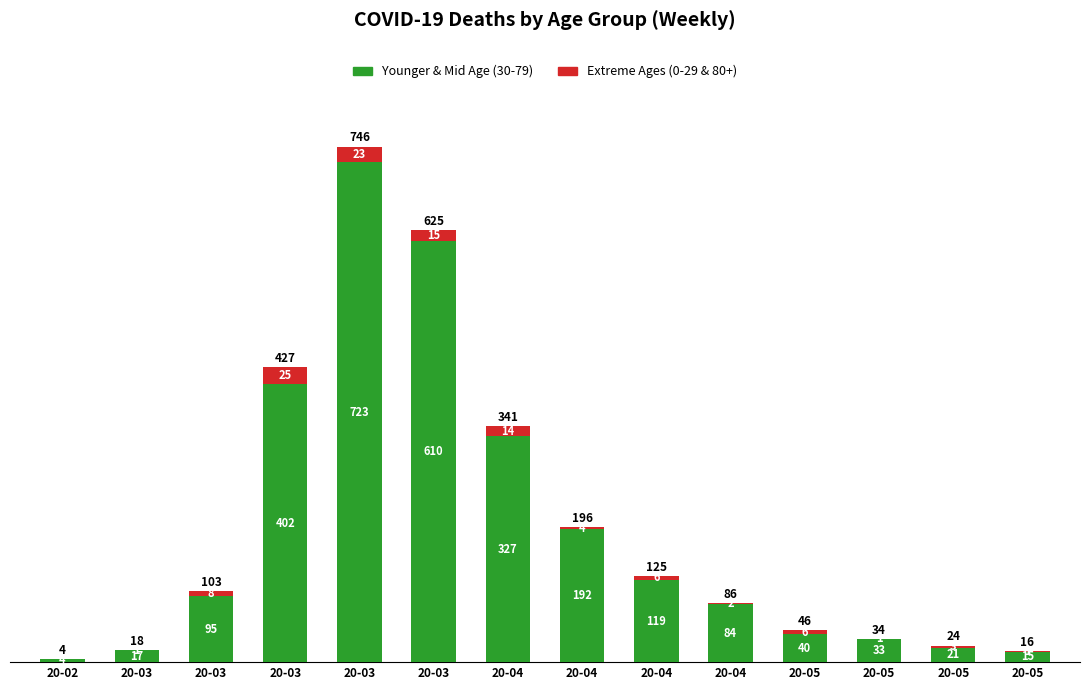

How many data points does each series have?

14